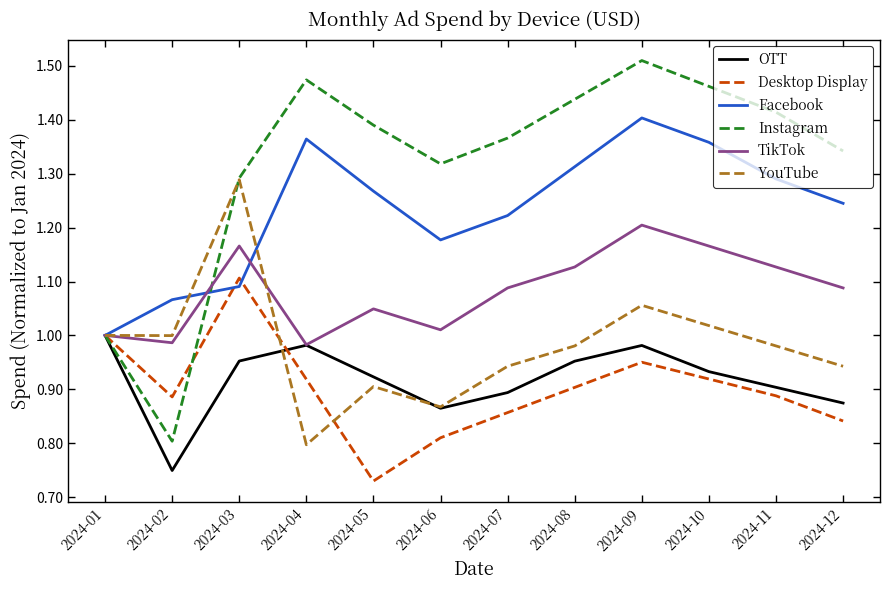

Between 2024-03 and 2024-09, which series saw the biggest shift?

Facebook